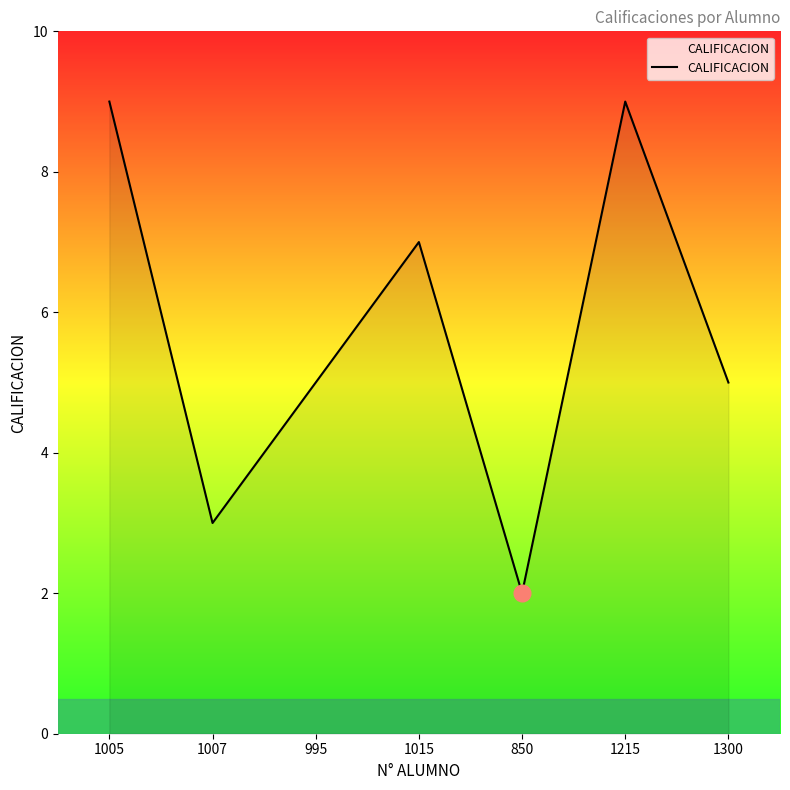

What is the change in value from 850 to 1215?

+7